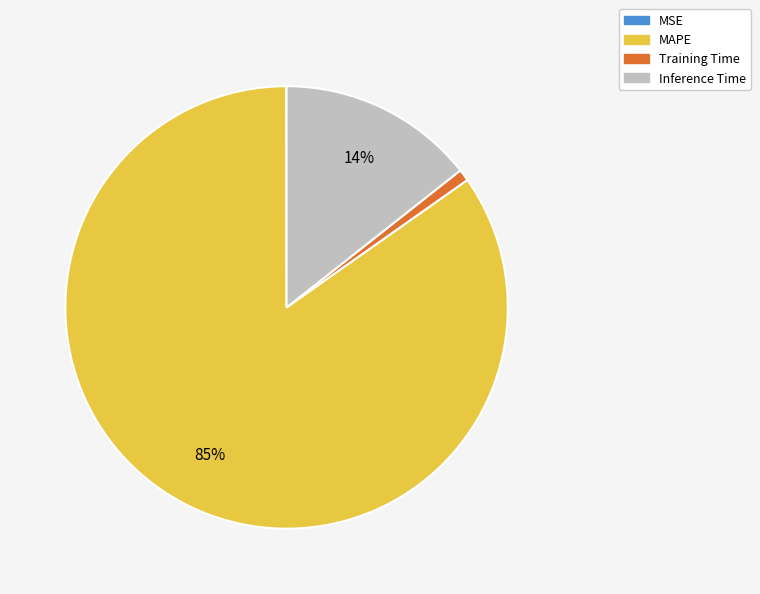

Combined, do Training Time and MAPE account for over 50%?

Yes